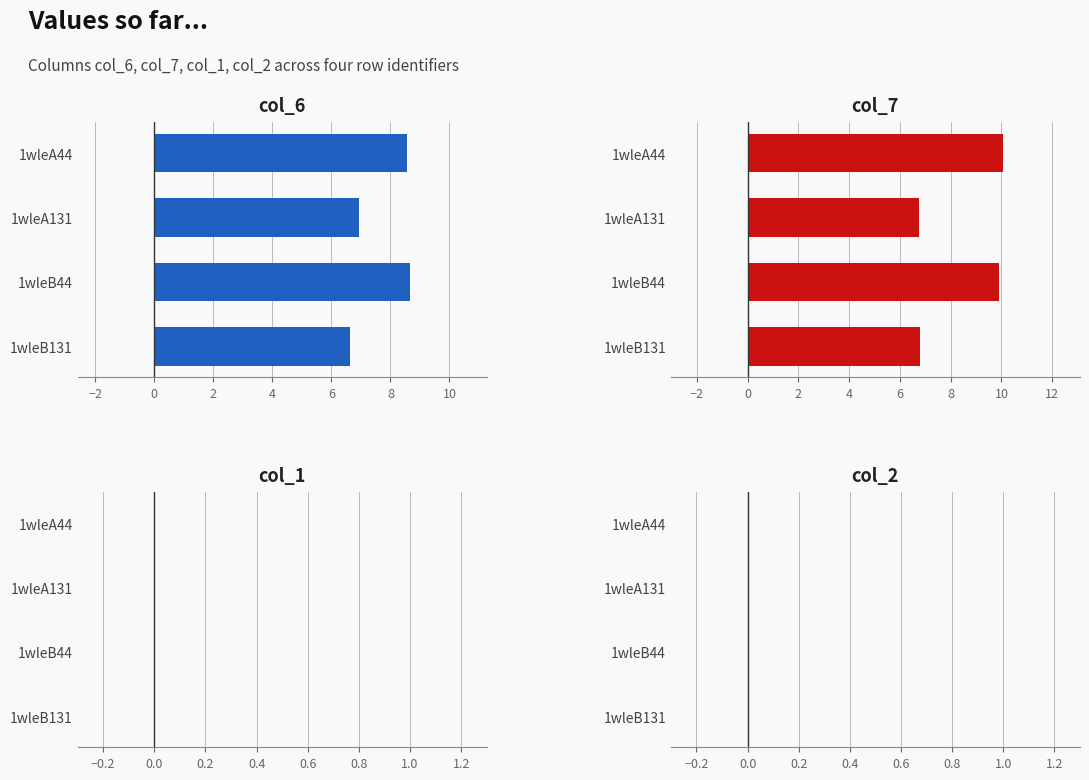

True or false: col_1 has a value of 0.4 at 2.

False